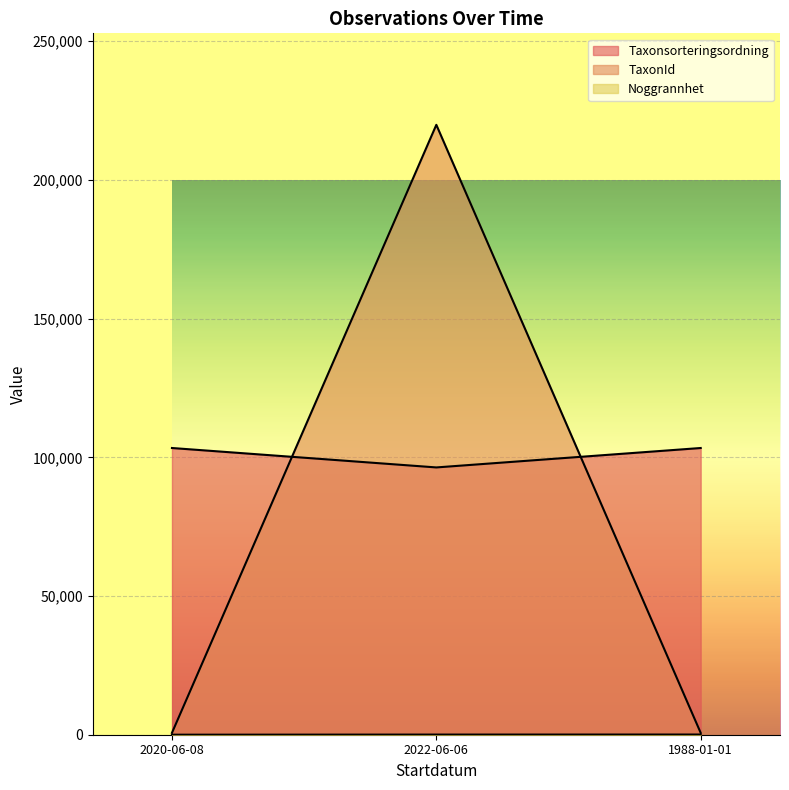

What is the sum of all TaxonId values?

221204